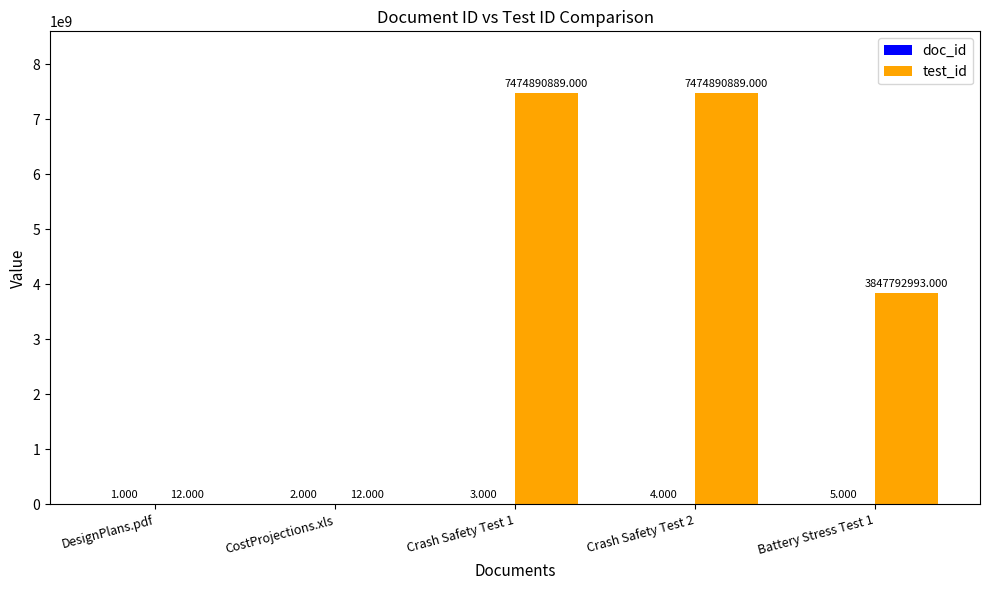

Which series has the largest total across all categories?

test_id